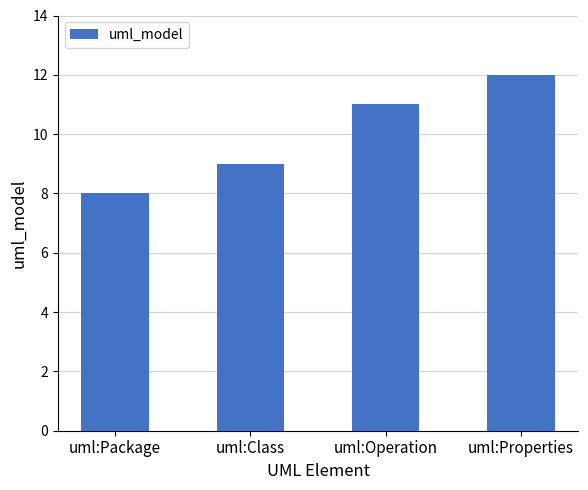

Reading left to right, extract all data points from this chart.

8	9	11	12